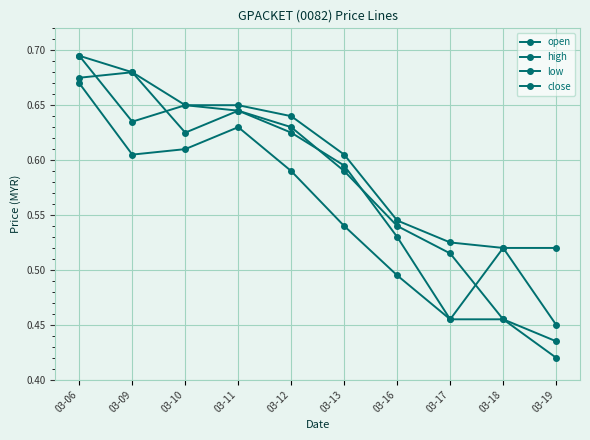

True or false: low has a value of 0.6 at 03-18.

False